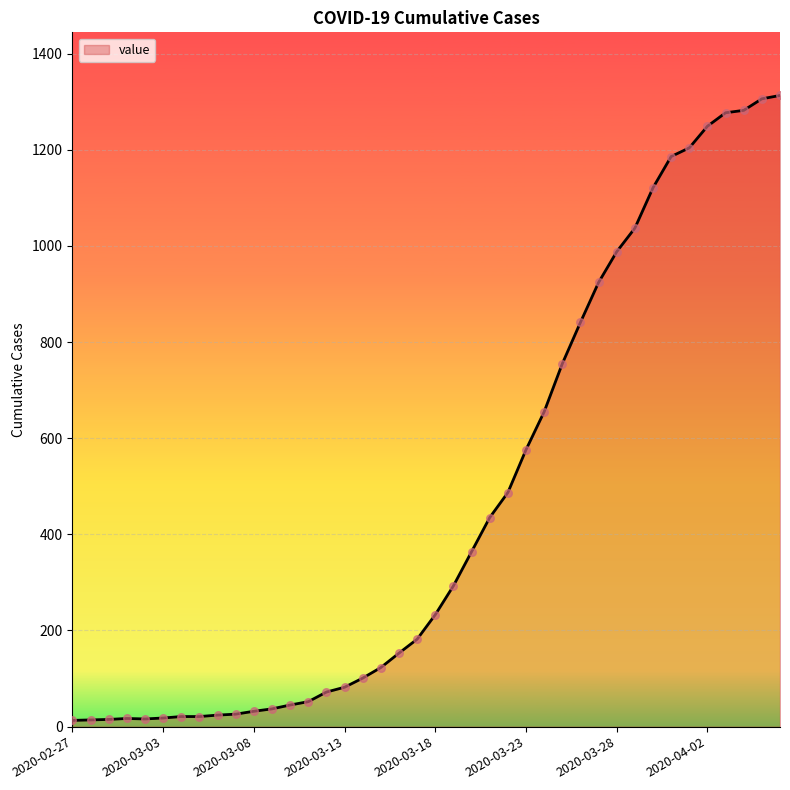

What is the greatest value displayed?

1313